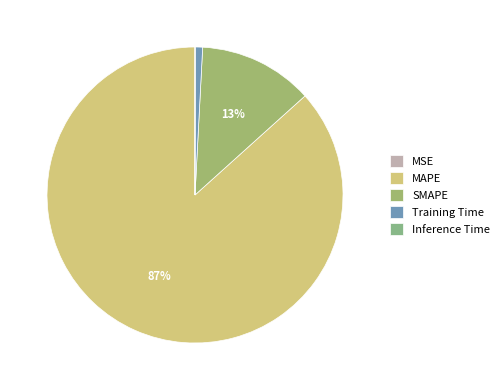

Count the number of slices in the pie.

5